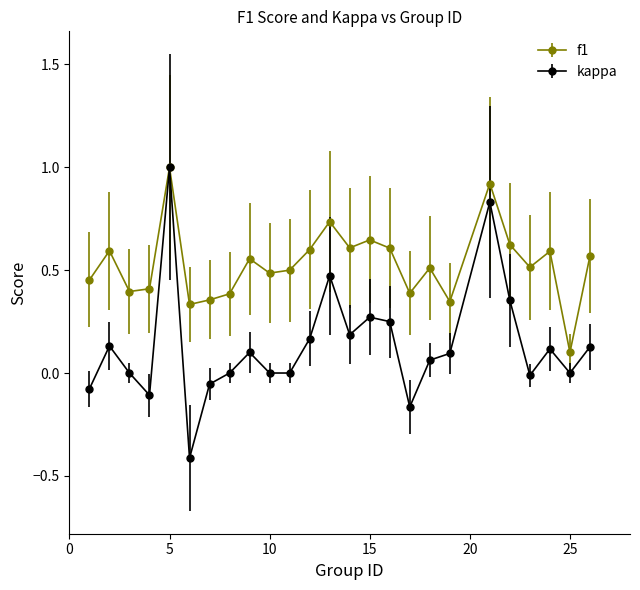

Which series has the widest spread of values?

kappa